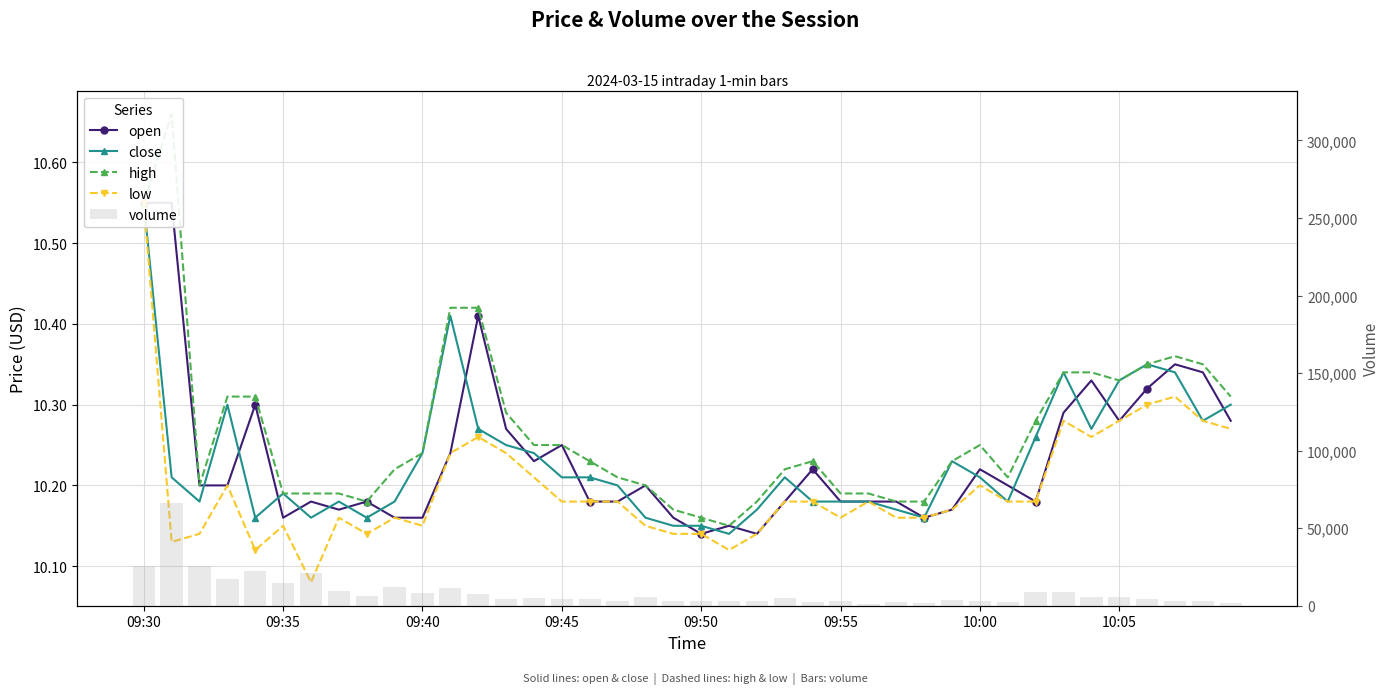

What is the average value of the close series?

10.2